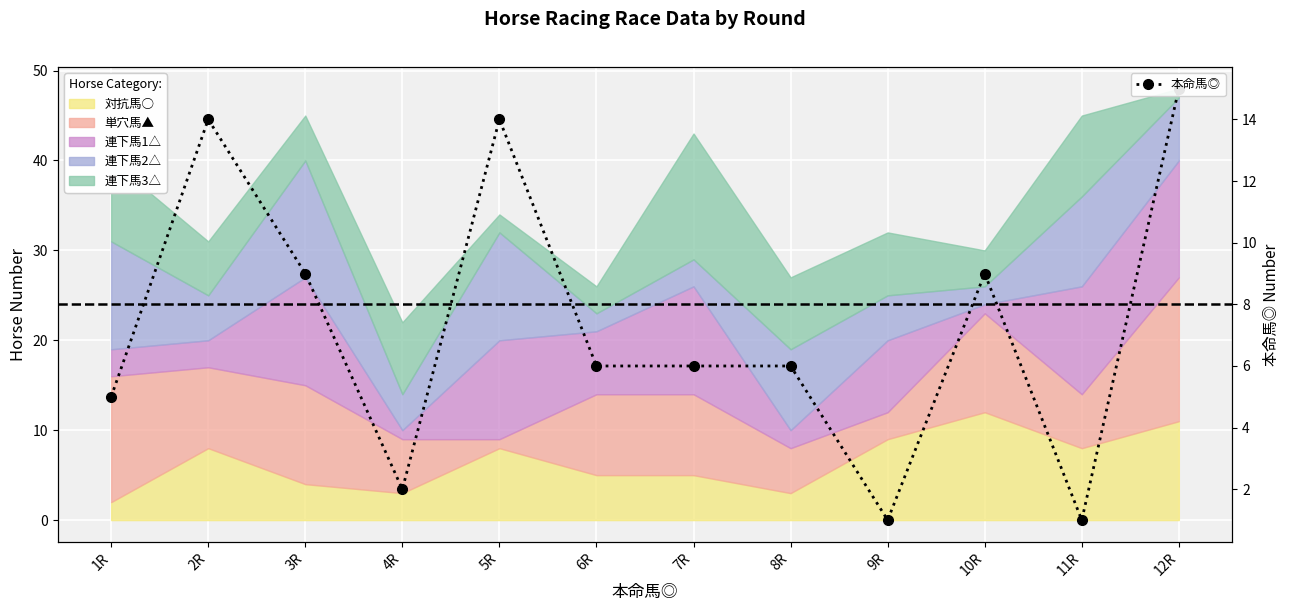

What is the greatest value displayed?

15